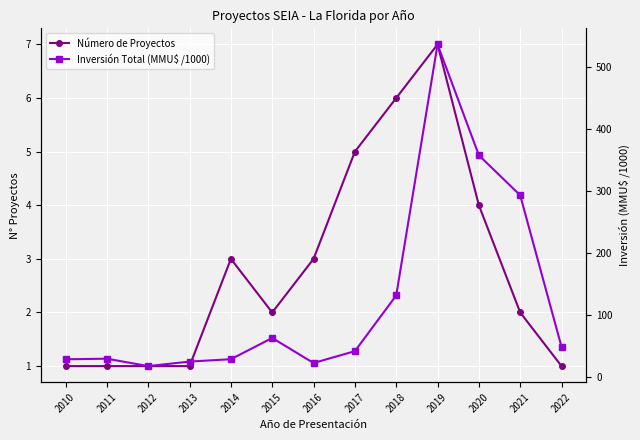

True or false: Inversión Total (MMU$ /1000) has a value of 357.1 at 2020.

True